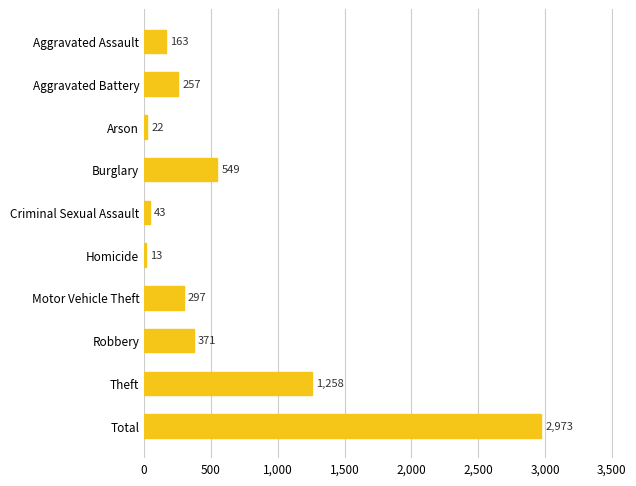

What is the average value?

595